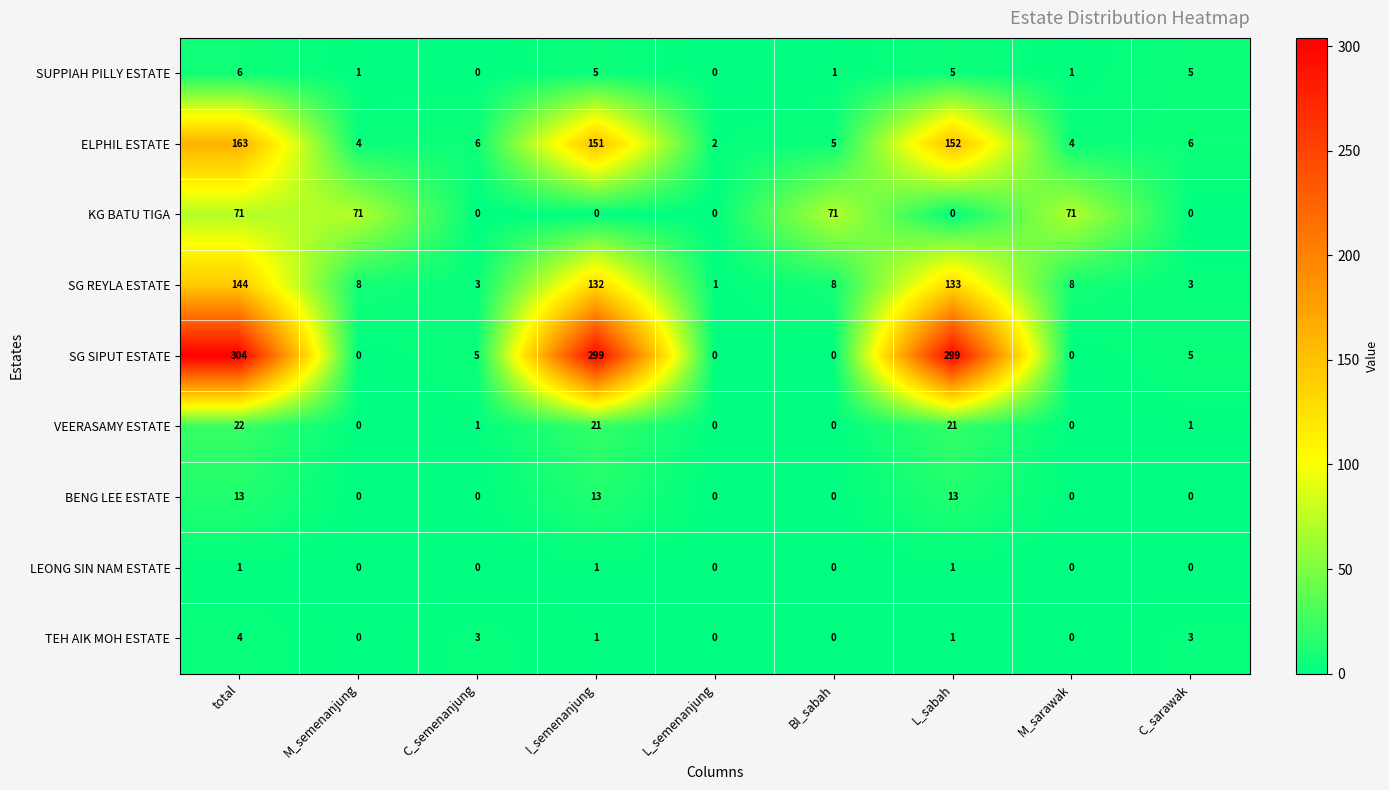

What is the average value of the BENG LEE ESTATE series?

4